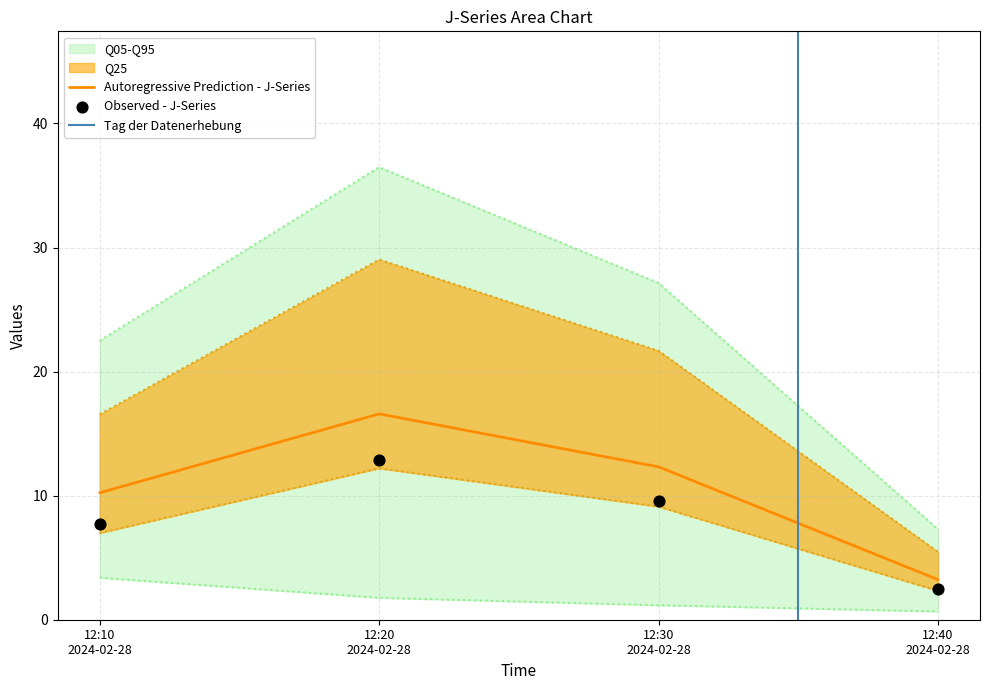

True or false: Autoregressive Prediction - J-Series has more than 0 points higher than both neighbors.

True